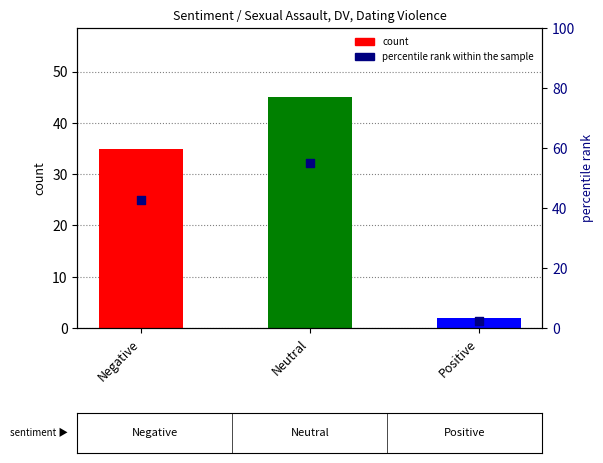

Which has a higher value, Negative or Neutral?

Neutral